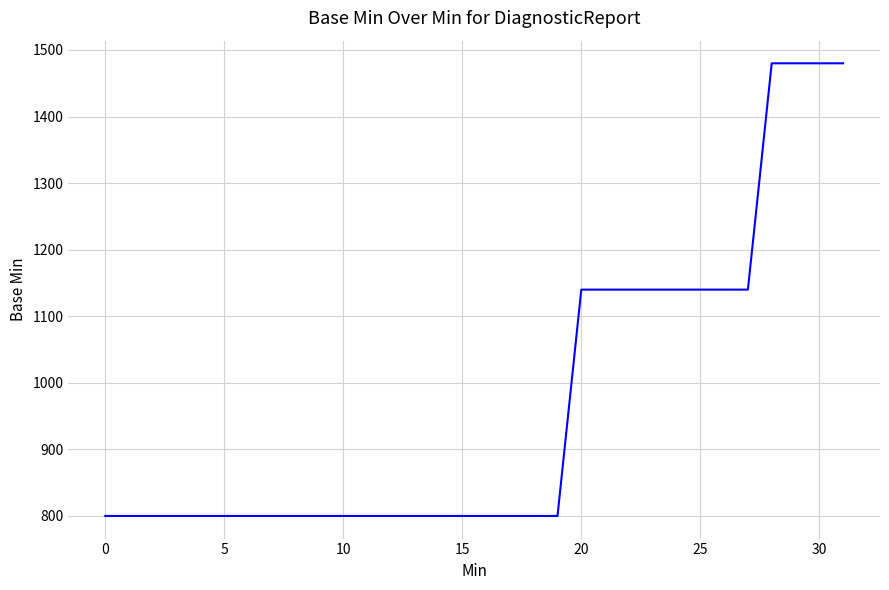

What is the smallest value displayed?

800